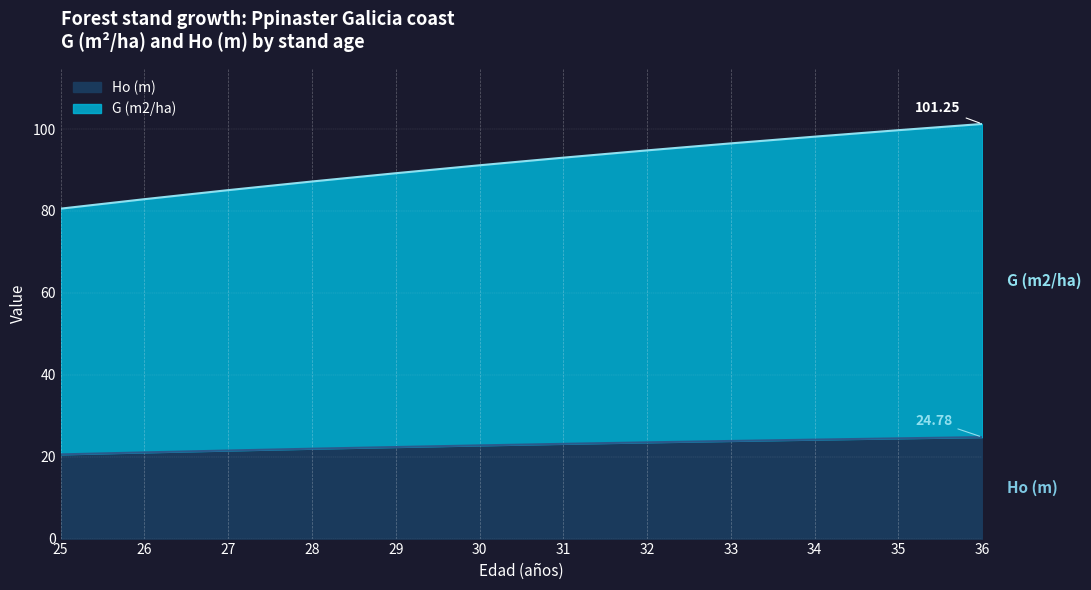

How many values in the Ho (m) series exceed 23?

6